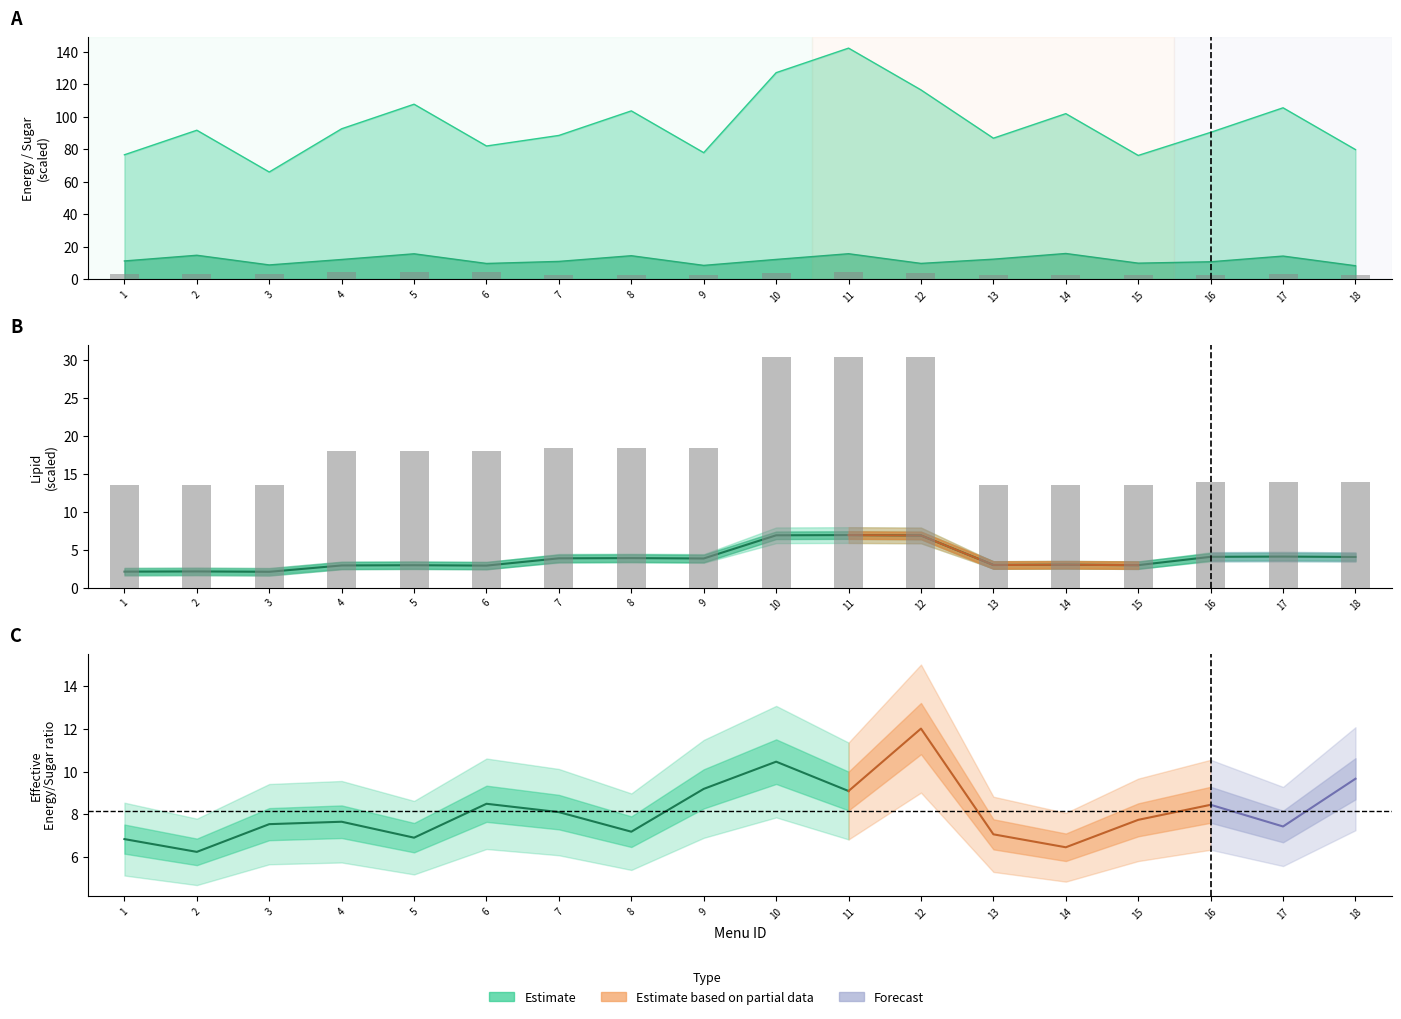

What is the value of the magnesium bar at the 18th from the left?

14.0